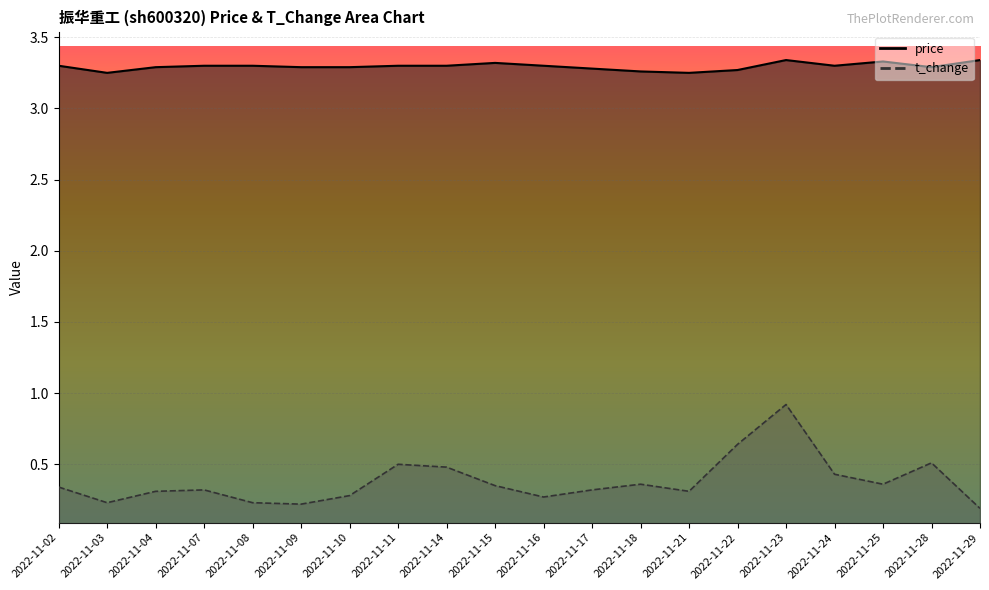

What is the value of the t_change point at the 2nd from the left?

0.2